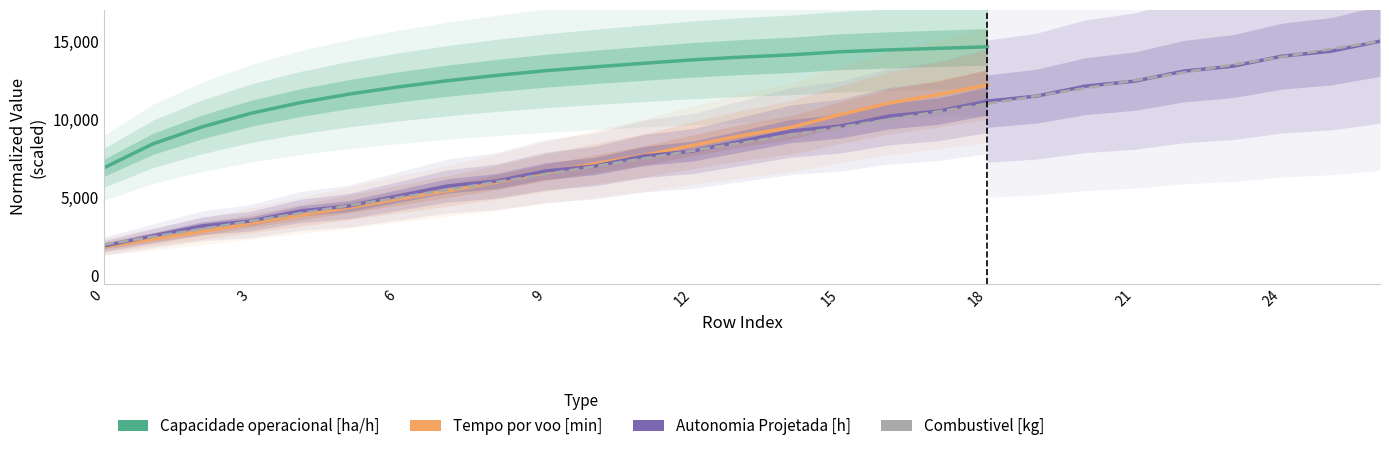

Which series has the largest total across all categories?

Capacidade operacional [ha/h]